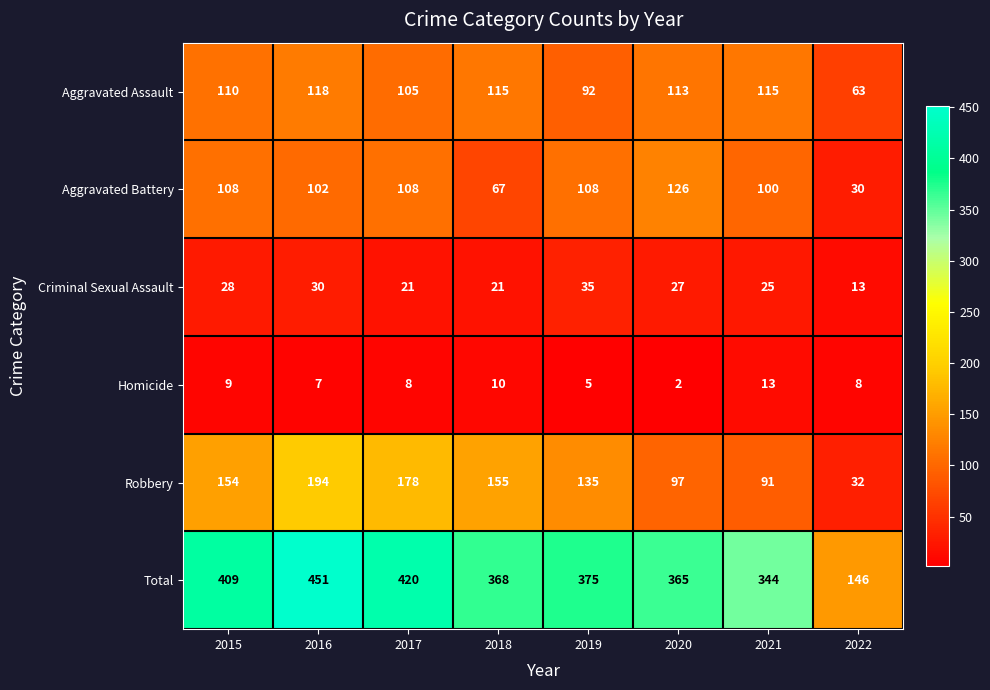

Rank the series by their maximum value, from lowest to highest.

Homicide, Criminal Sexual Assault, Aggravated Assault, Aggravated Battery, Robbery, Total